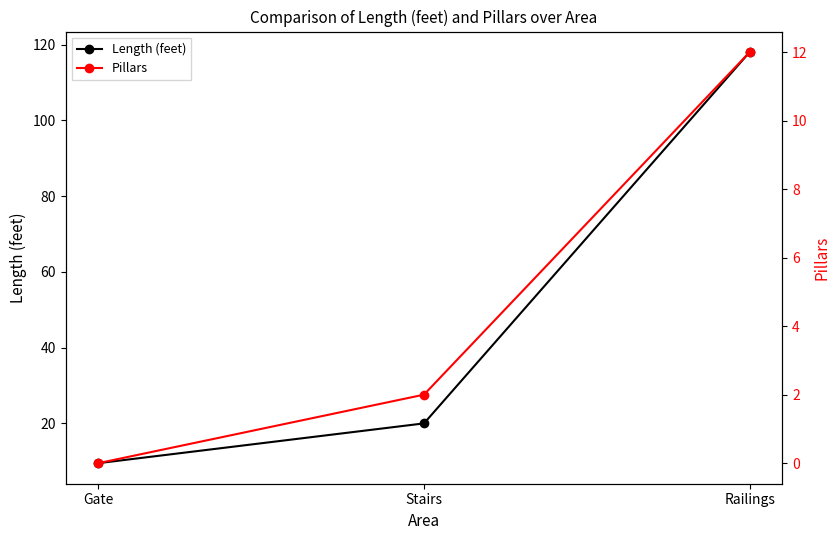

Between Stairs and Railings, which series saw the biggest shift?

Length (feet)